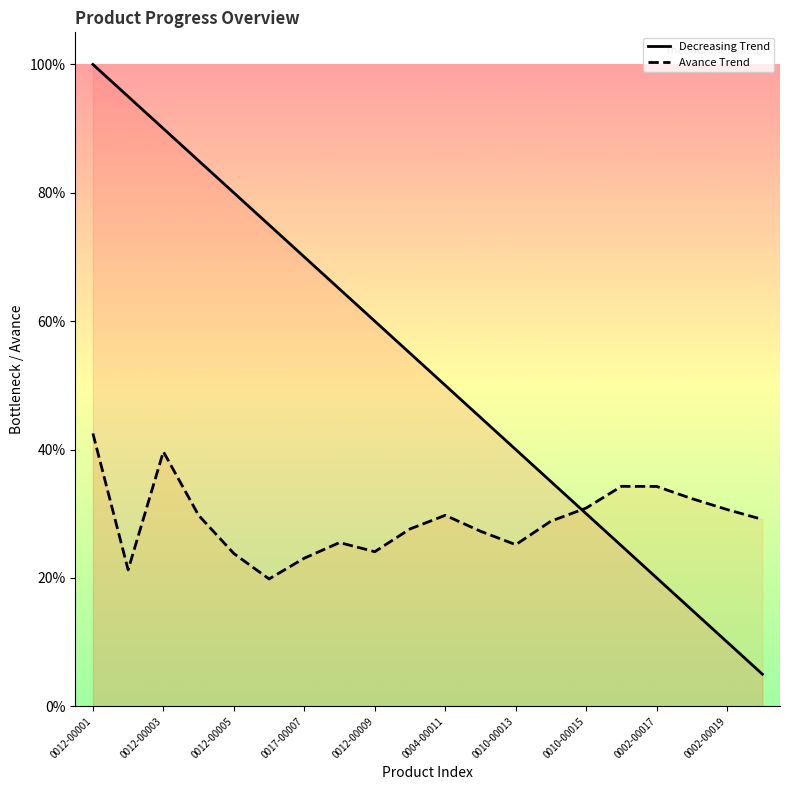

The value of Decreasing Trend at 0012-00003 is 1.4. True or false?

False